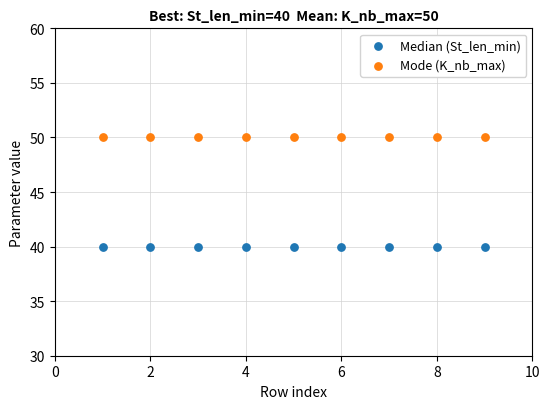

Which series reaches the minimum Y coordinate?

Median (St_len_min)